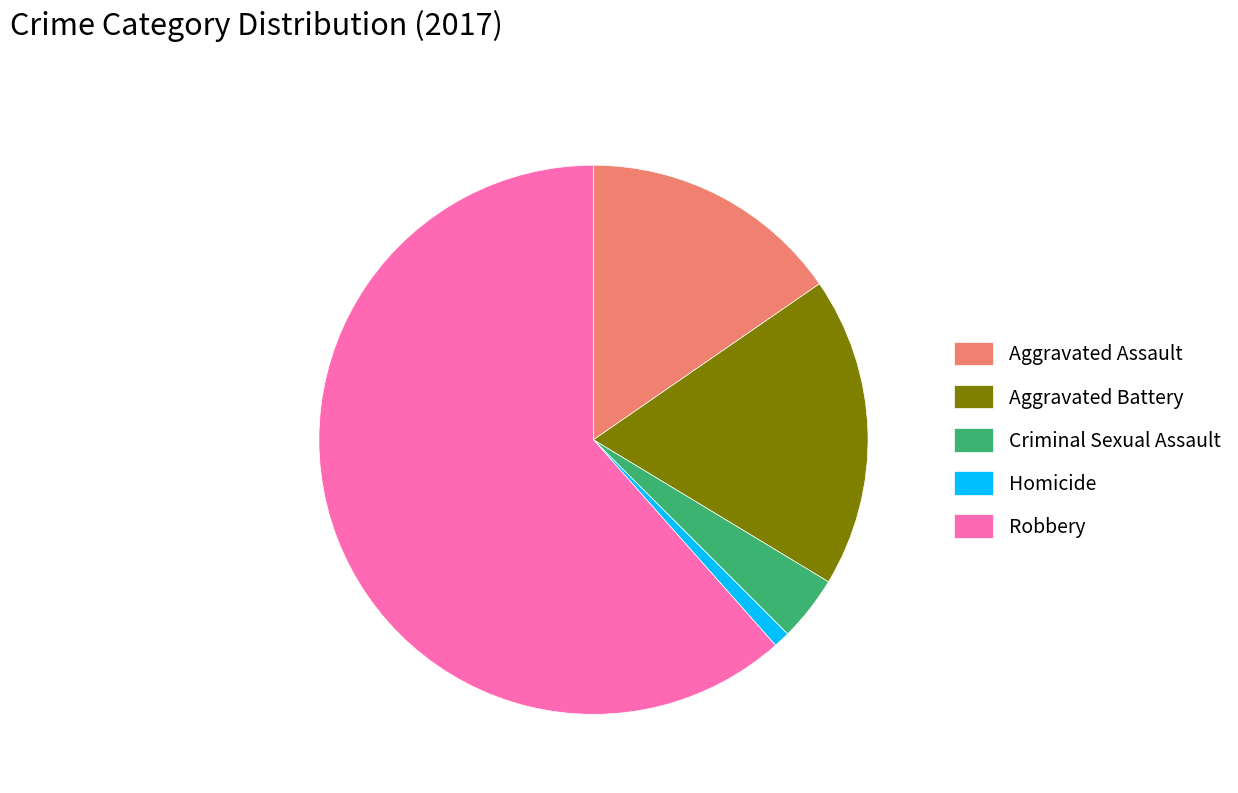

What is the ratio of the value at Aggravated Battery to the value at Homicide?

19.0